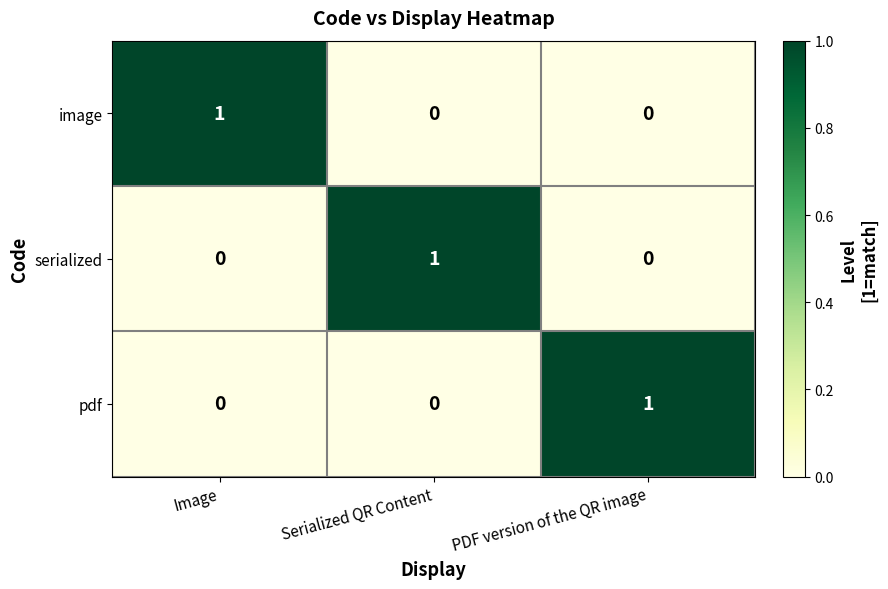

At how many categories does at least one series exceed 0?

3